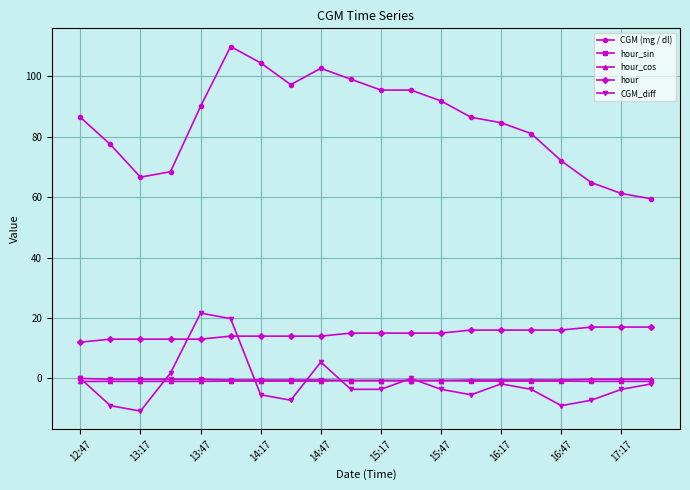

Which series has the largest total across all categories?

CGM (mg / dl)